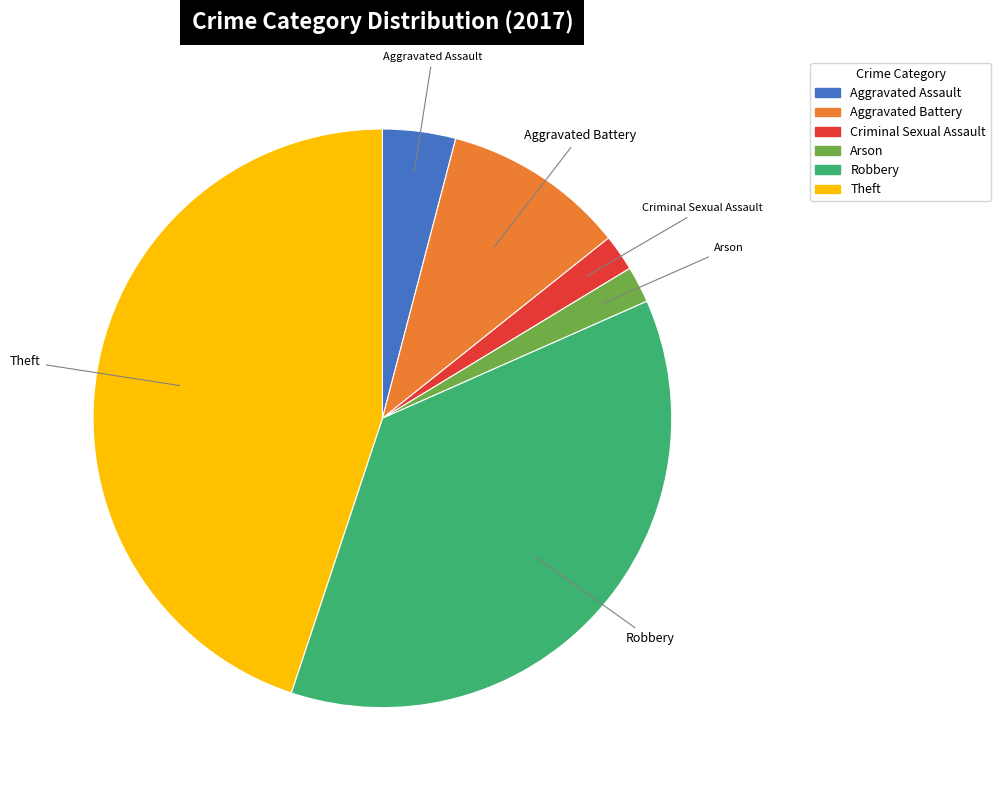

How many slices are in this pie chart?

6